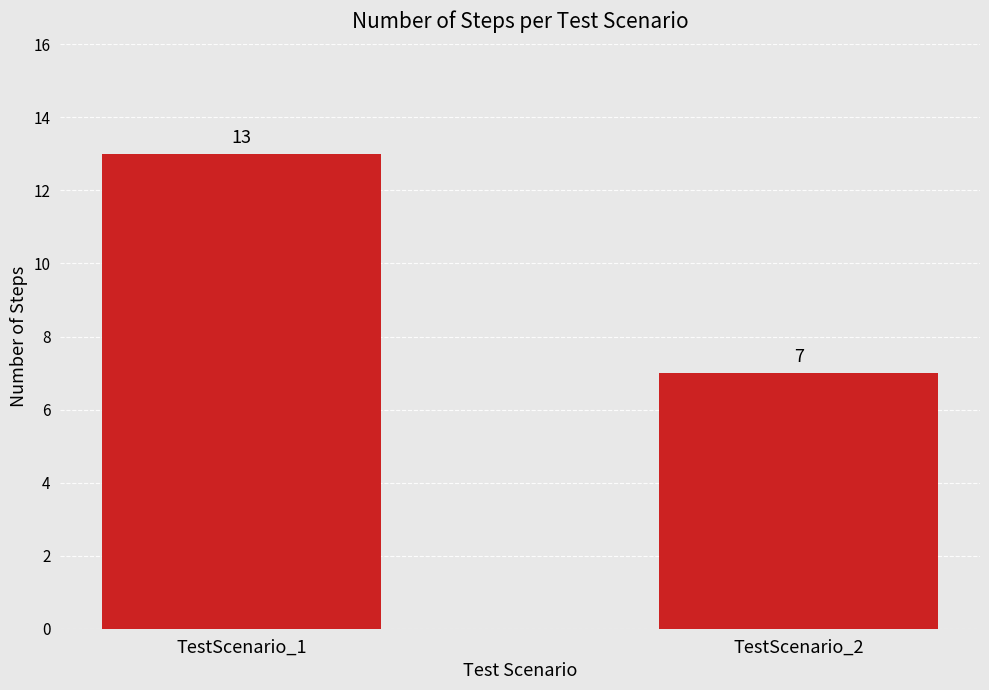

Which has a higher value, TestScenario_1 or TestScenario_2?

TestScenario_1